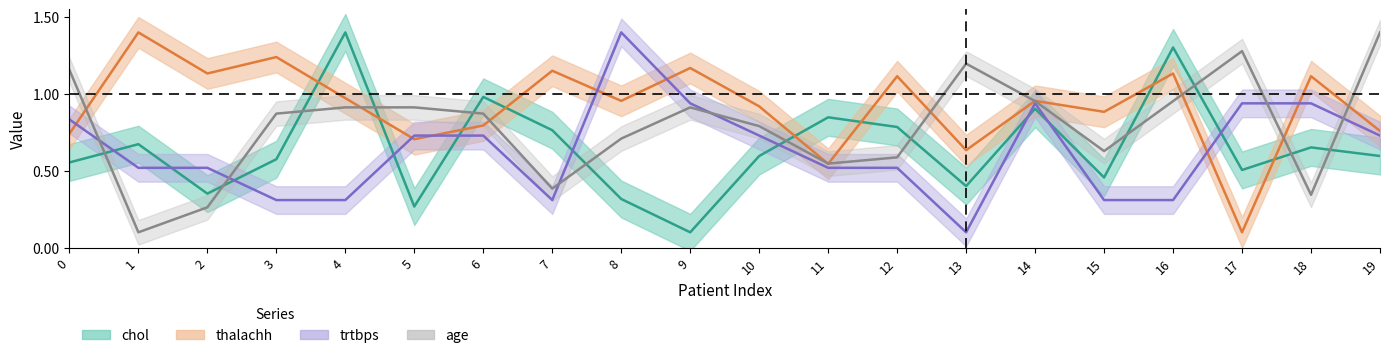

At which category does the chart reach its minimum across all series?

9